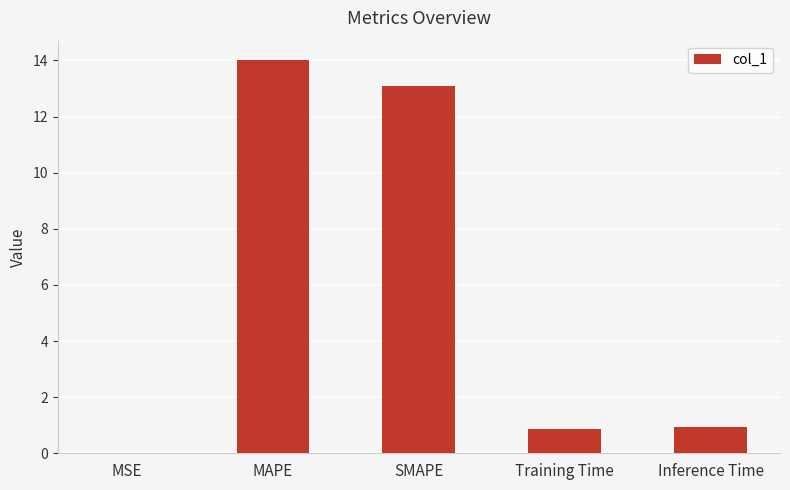

What is the sum of the values at Training Time and MAPE?

14.9